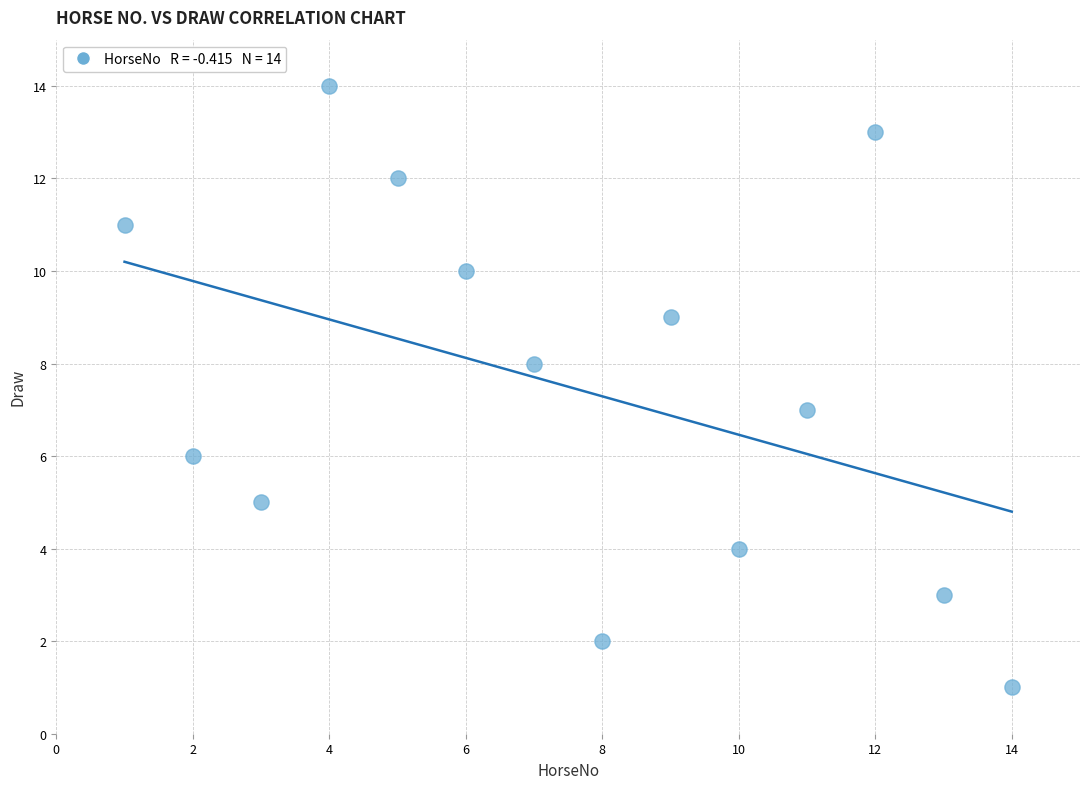

What is the range of X values (max minus min)?

13